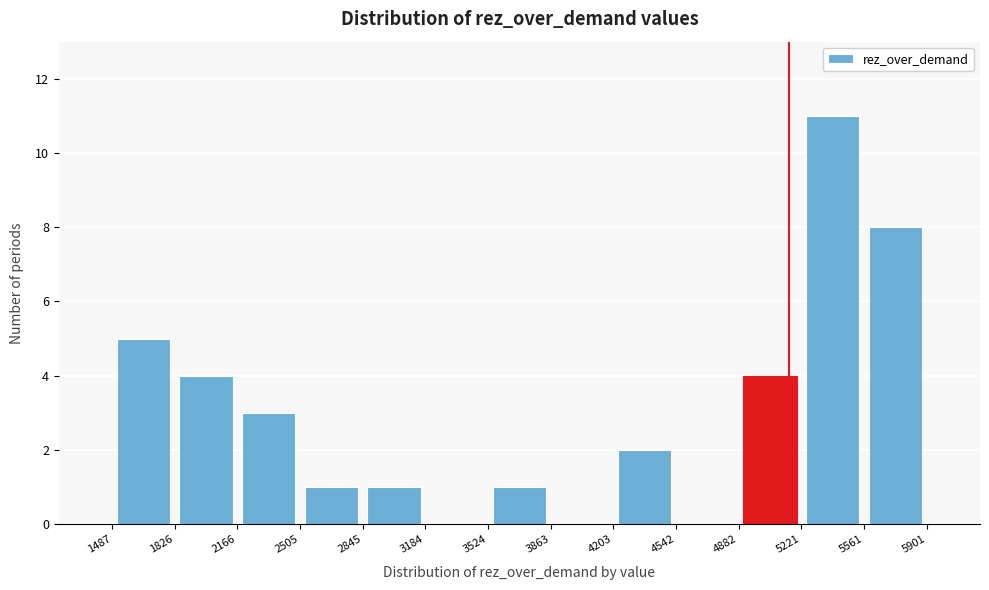

Over which range of the x-axis is the bar tallest?

5221 to 5561